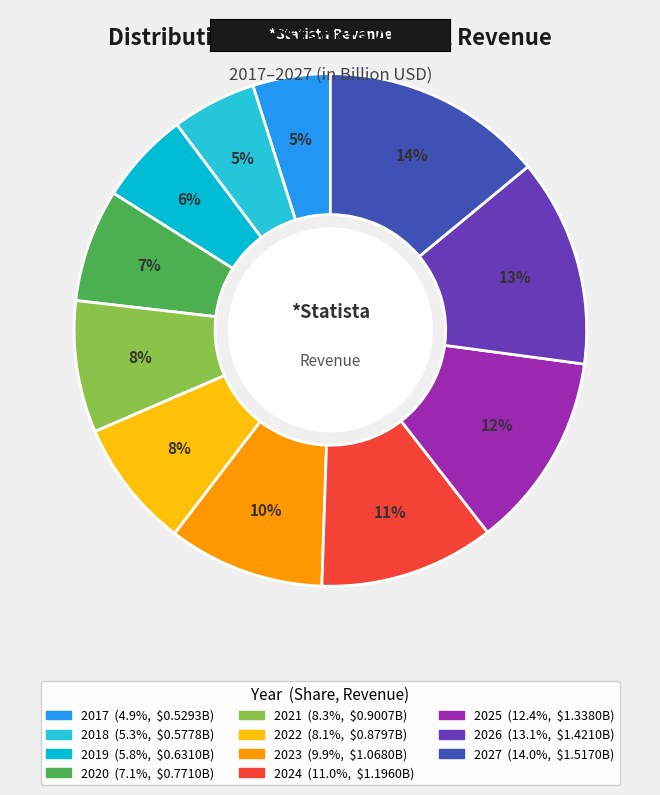

How many slices are in this pie chart?

11